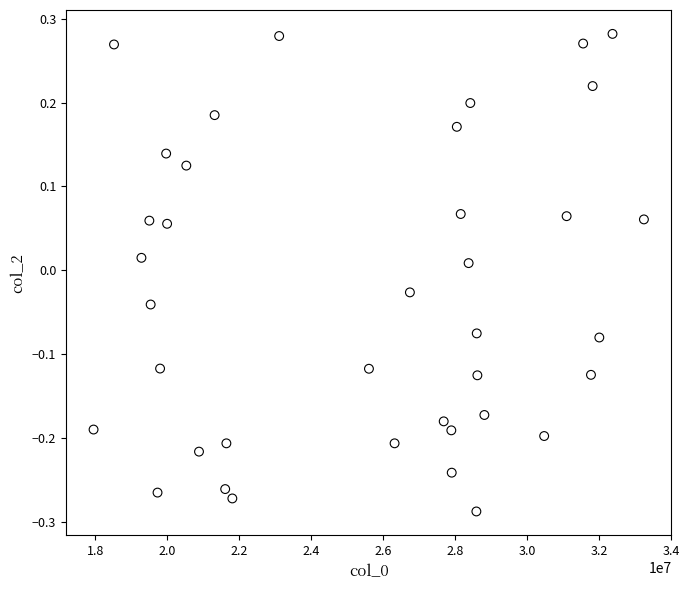

What is the range of X values (max minus min)?

15291410.0